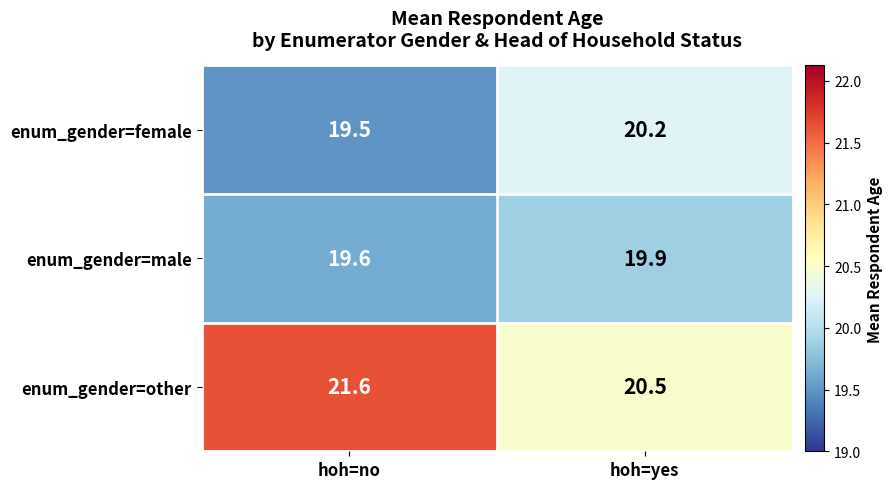

What value does the enum_gender=other series have at hoh=no?

21.6